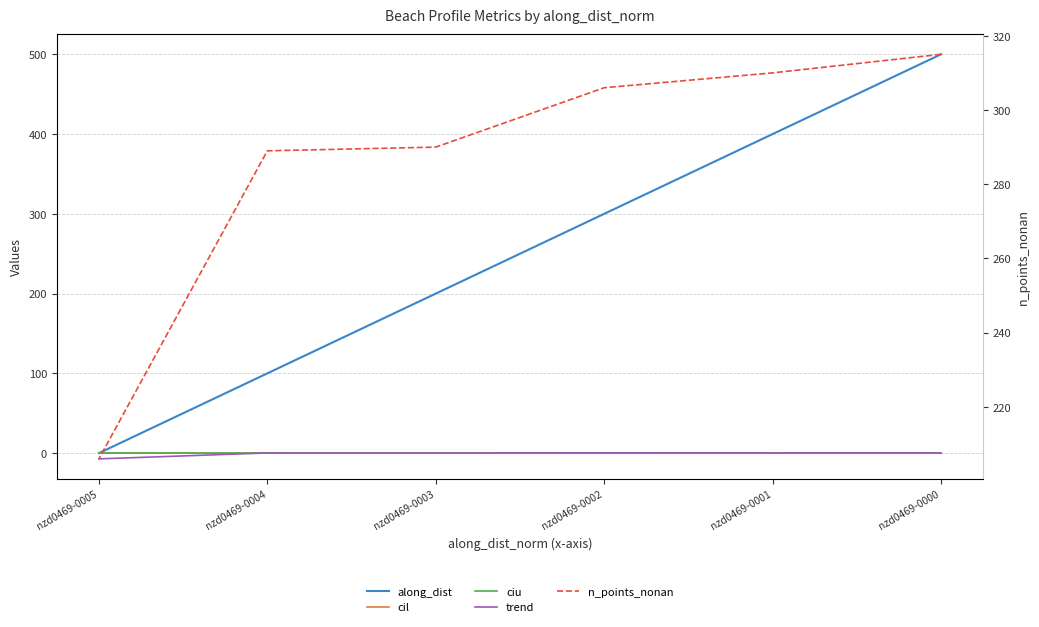

True or false: along_dist and n_points_nonan intersect in this chart.

True